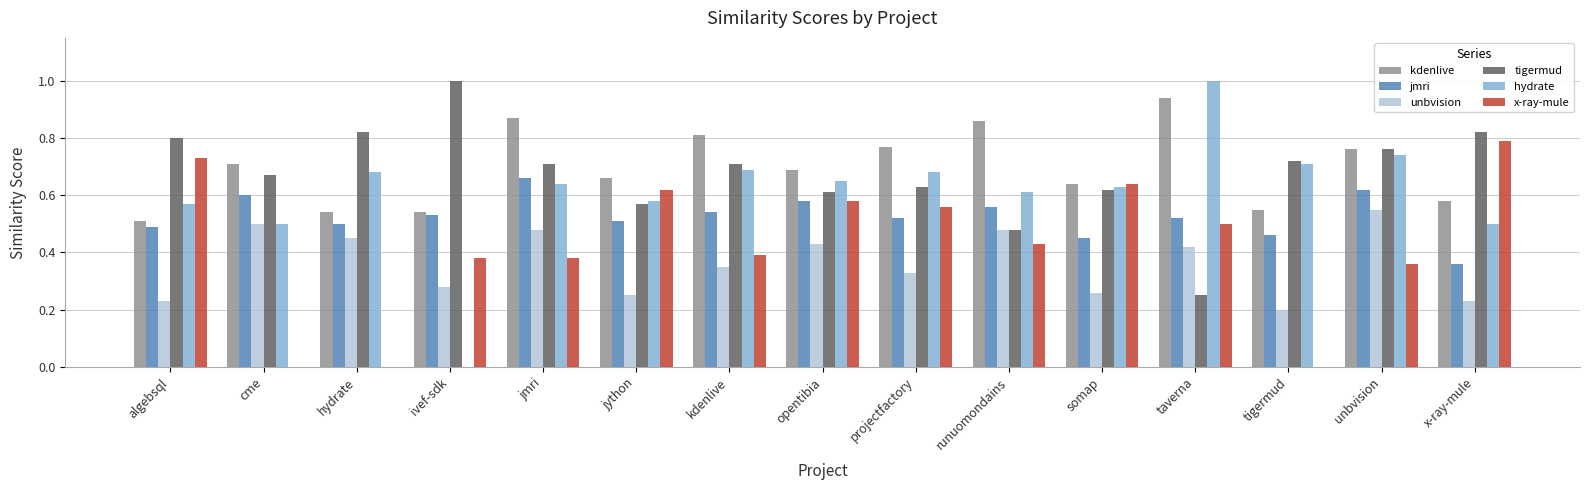

What is the total value across all series at taverna?

3.6